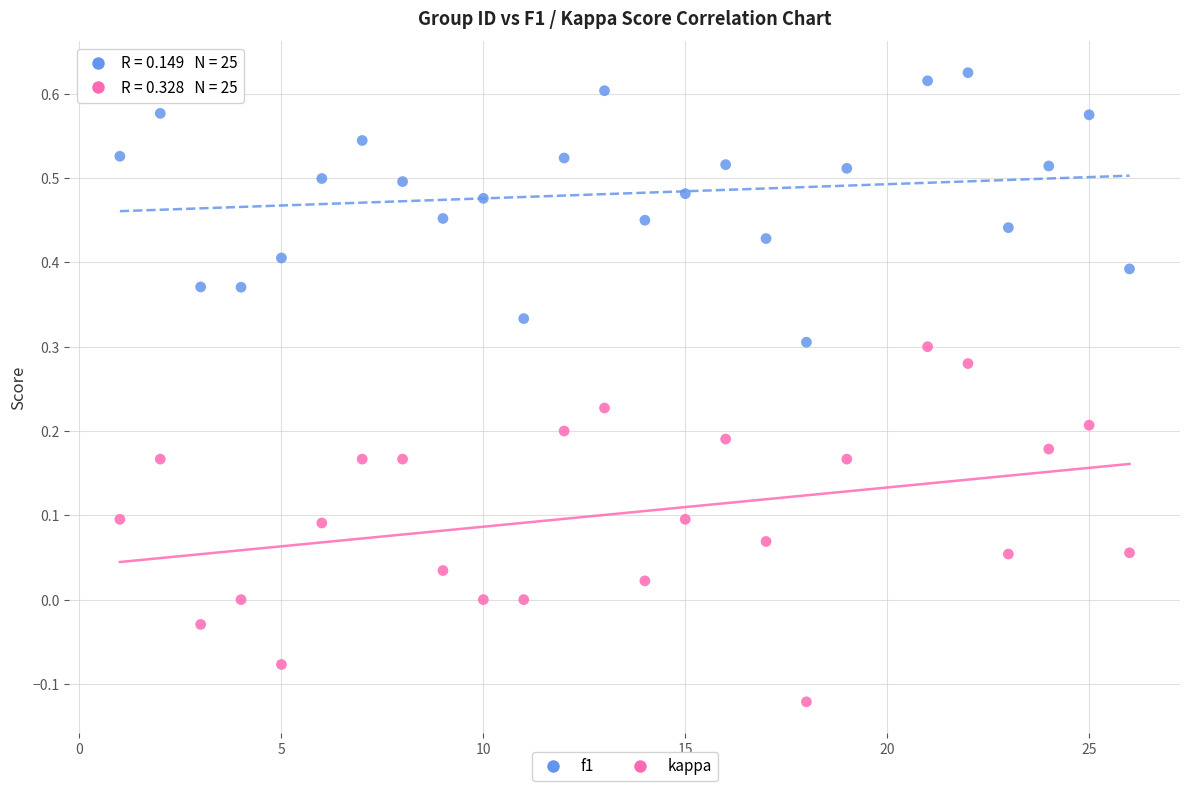

Which series reaches the minimum Y coordinate?

kappa